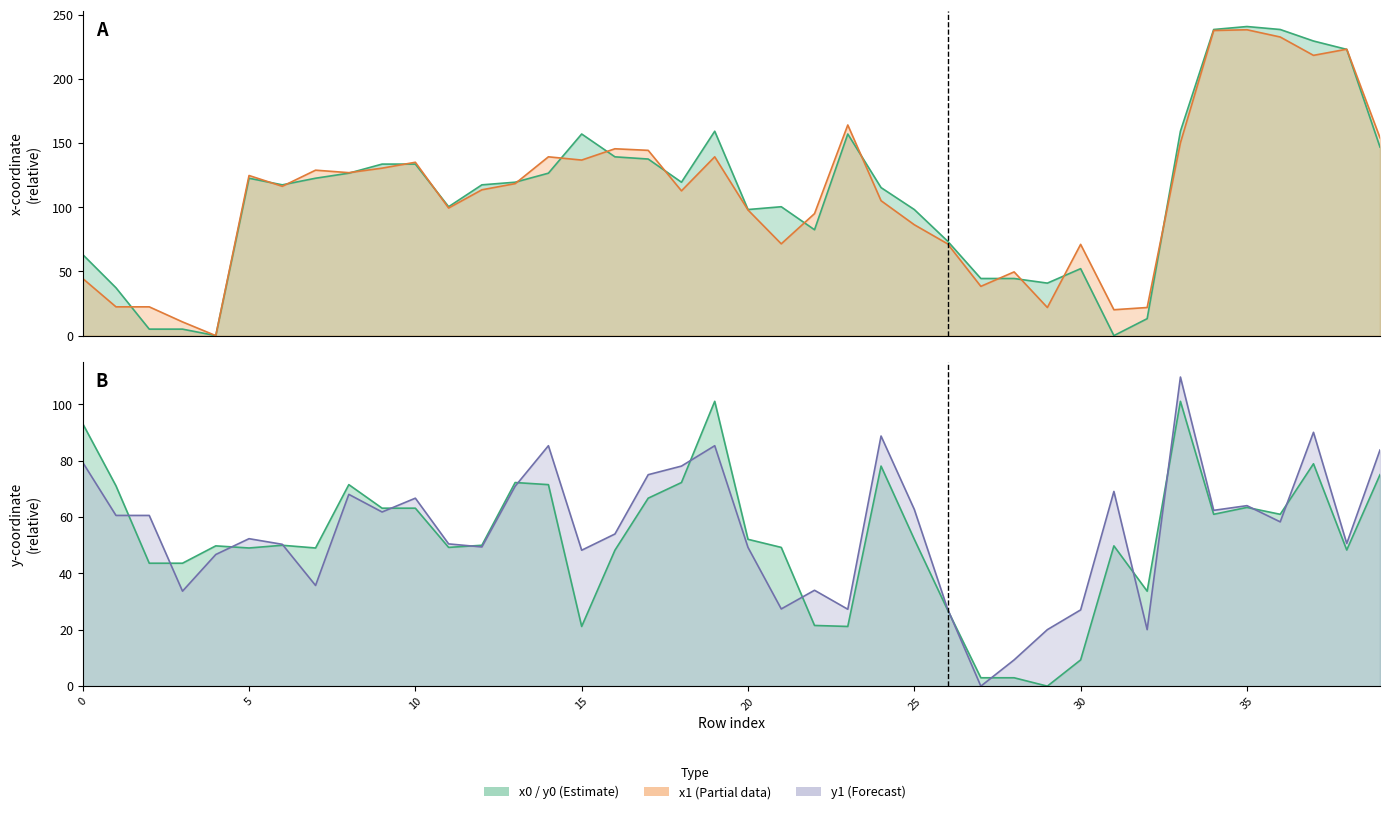

True or false: y0 and y1 intersect in this chart.

True